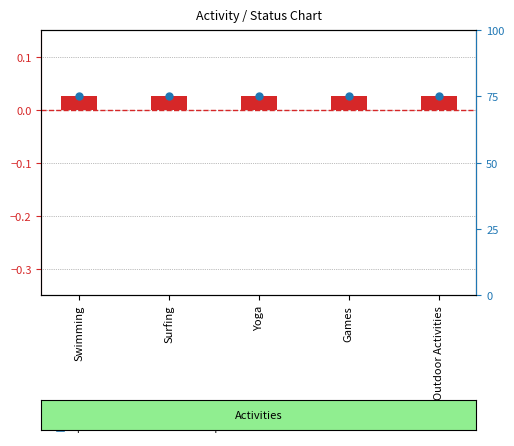

Which series contains the lowest Y value?

transformed count